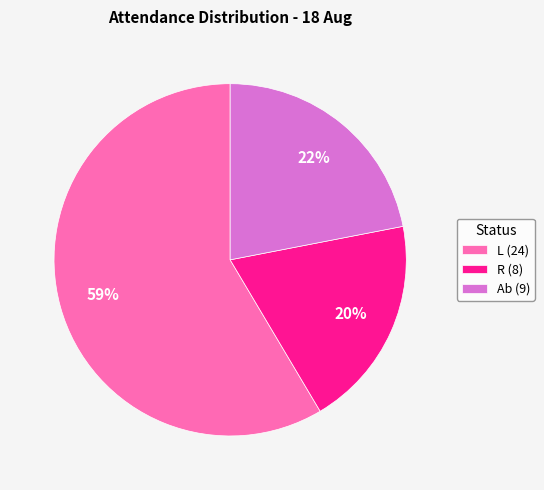

What is the ratio of the value at R to the value at L?

0.3